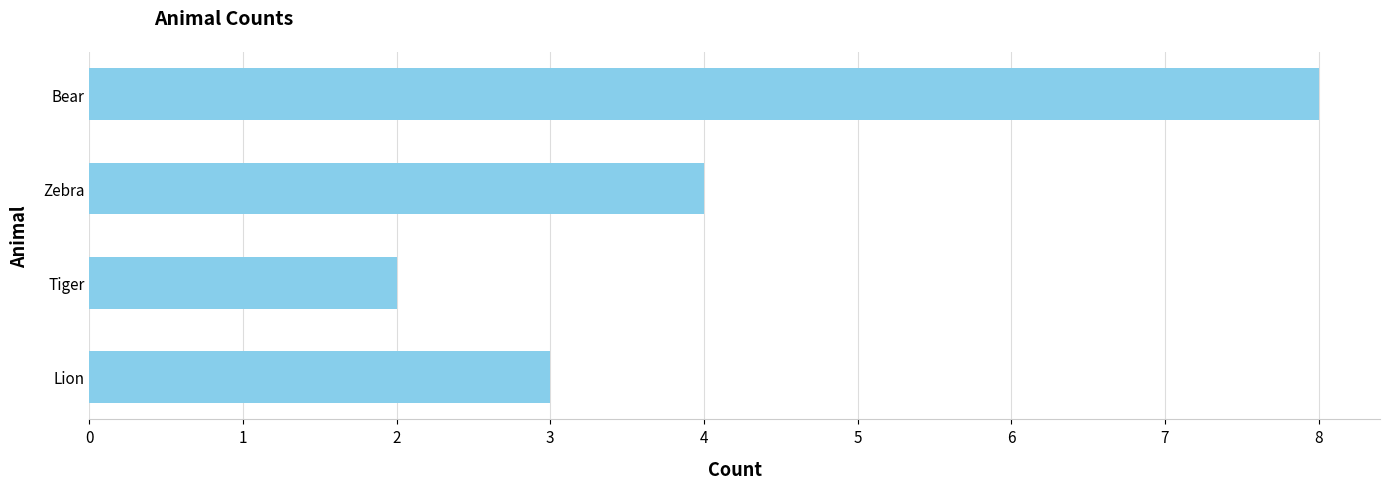

True or false: the data shows 3 at Lion.

True